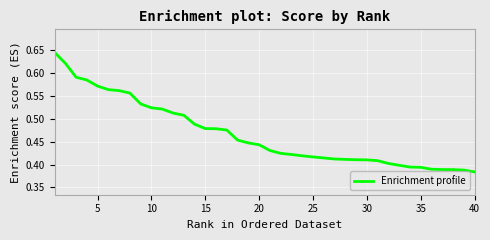

What is the smallest value displayed?

0.4